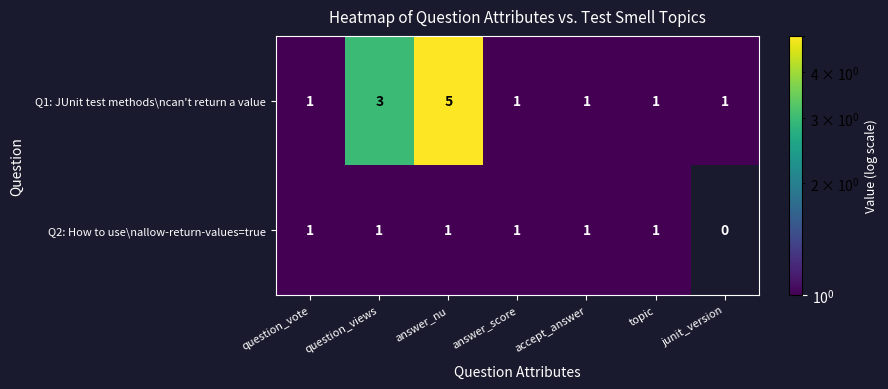

Reading left to right, extract all data points from this chart.

Q1: JUnit test methods\ncan't return a value: question_vote=1	question_views=3	answer_nu=5	answer_score=1	accept_answer=1	topic=1	junit_version=1
Q2: How to use\nallow-return-values=true: question_vote=1	question_views=1	answer_nu=1	answer_score=1	accept_answer=1	topic=1	junit_version=0